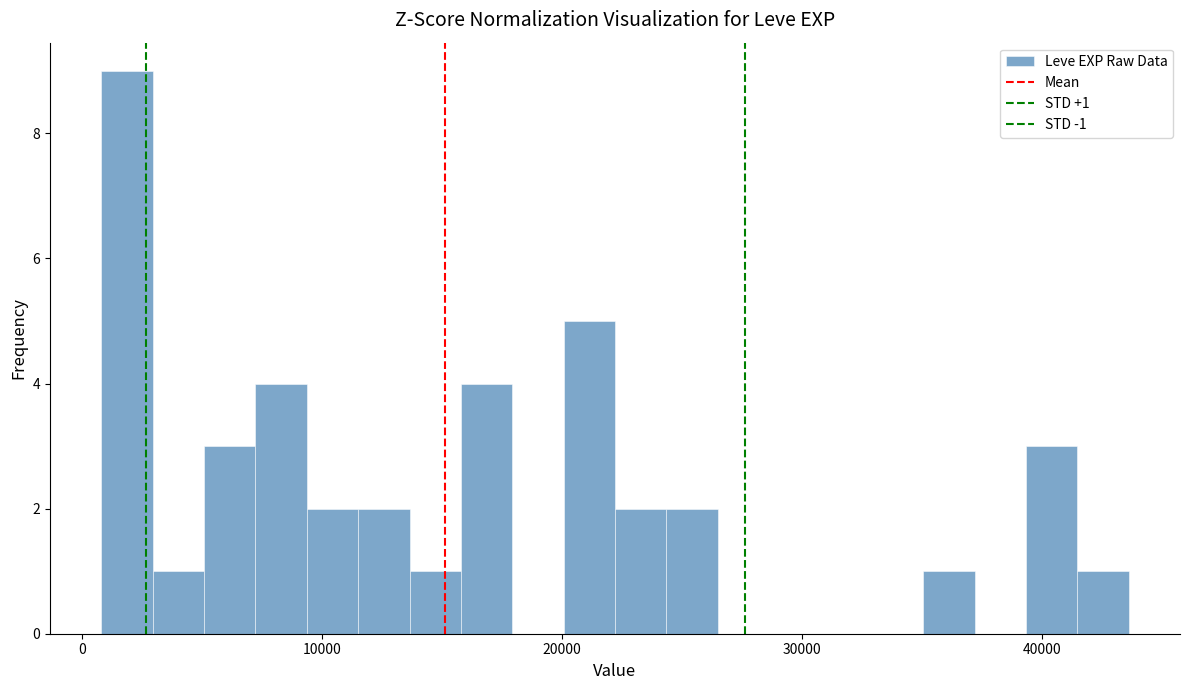

Read against the x-axis, roughly where is the centre of the tallest bar?

2000